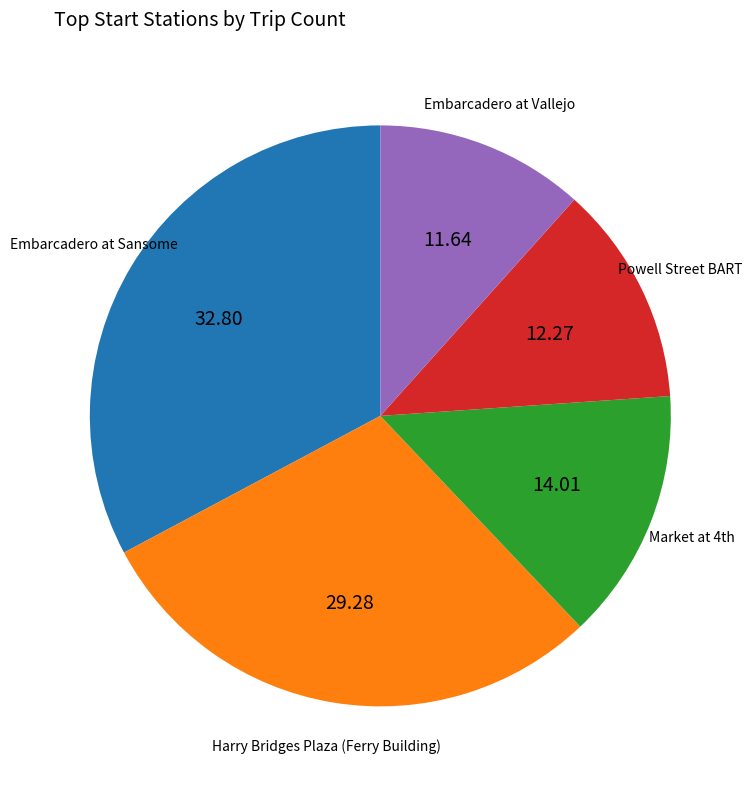

Does any single category account for the majority?

No